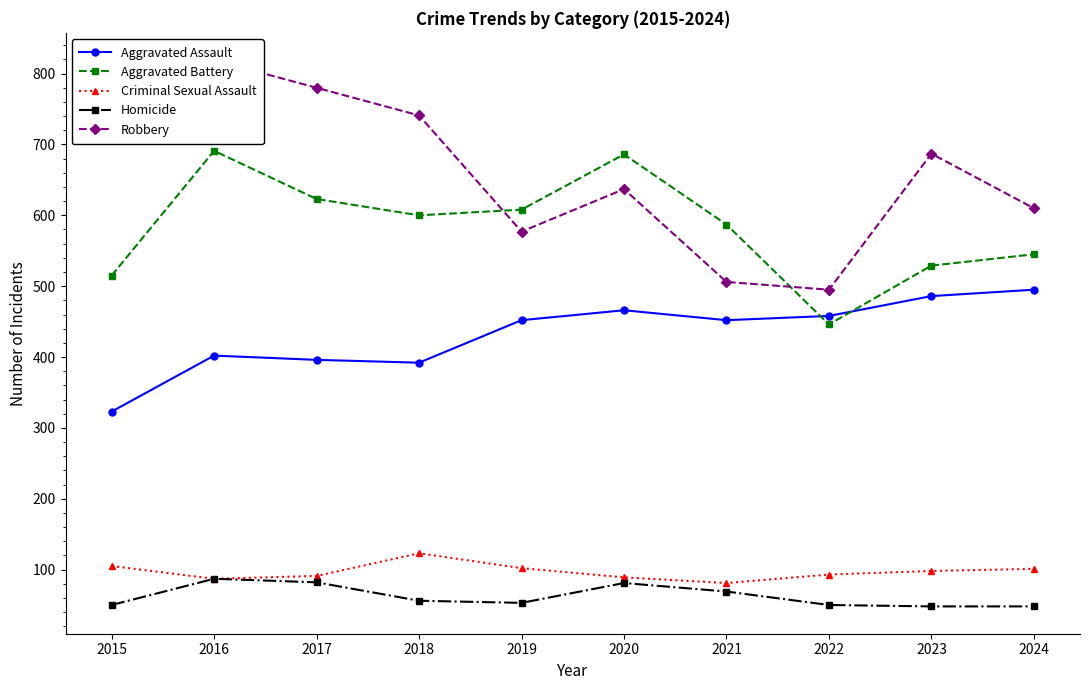

List the labels in order of Aggravated Assault value, largest first.

2024, 2023, 2020, 2022, 2019, 2021, 2016, 2017, 2018, 2015